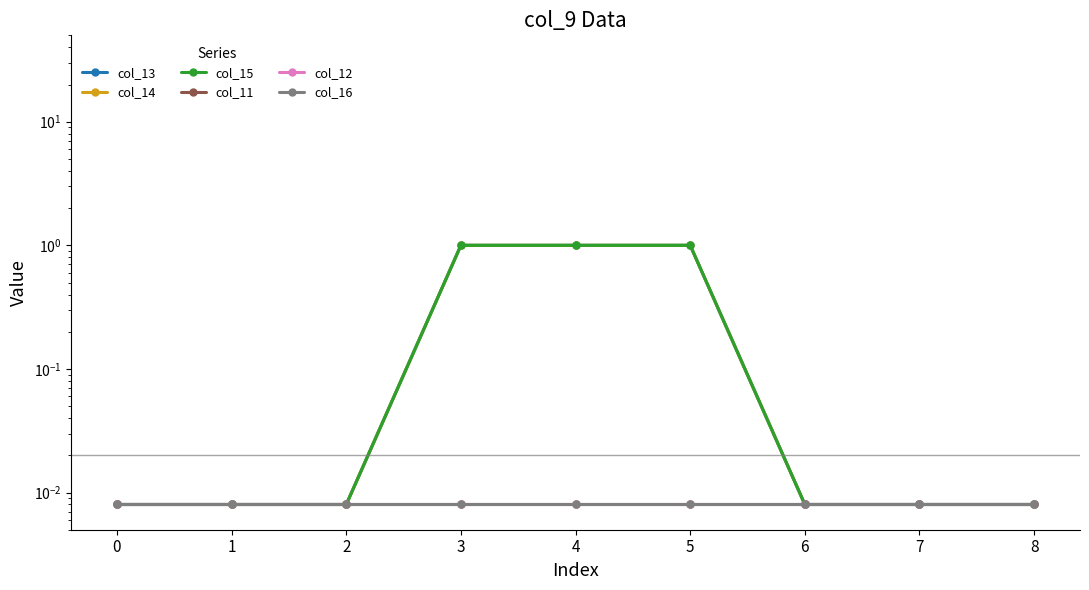

Reading left to right, transcribe all the data shown in this chart.

col_13: 0.0	0.0	0.0	1.0	1.0	1.0	0.0	0.0	0.0
col_14: 0.0	0.0	0.0	1.0	1.0	1.0	0.0	0.0	0.0
col_15: 0.0	0.0	0.0	1.0	1.0	1.0	0.0	0.0	0.0
col_11: 0.0	0.0	0.0	0.0	0.0	0.0	0.0	0.0	0.0
col_12: 0.0	0.0	0.0	0.0	0.0	0.0	0.0	0.0	0.0
col_16: 0.0	0.0	0.0	0.0	0.0	0.0	0.0	0.0	0.0